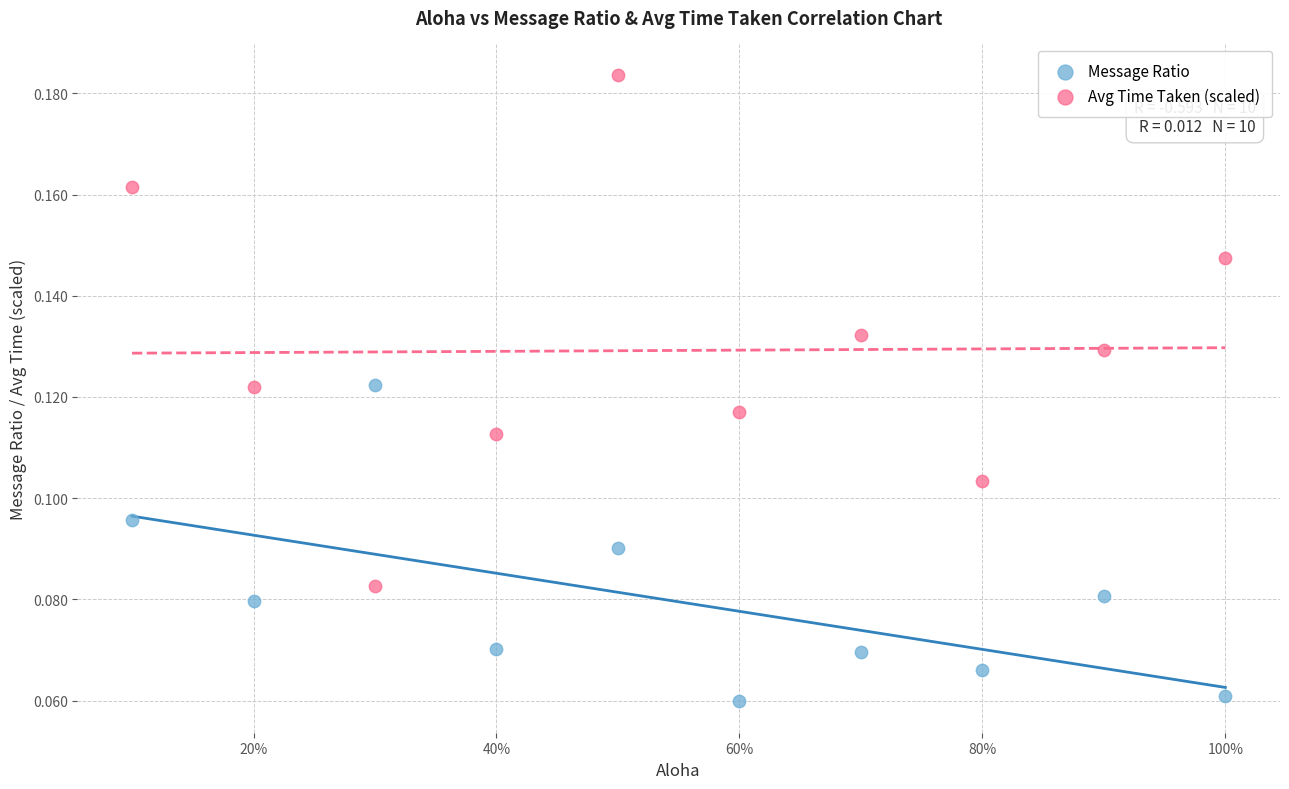

Which series contains the highest Y value?

Avg Time Taken (scaled)